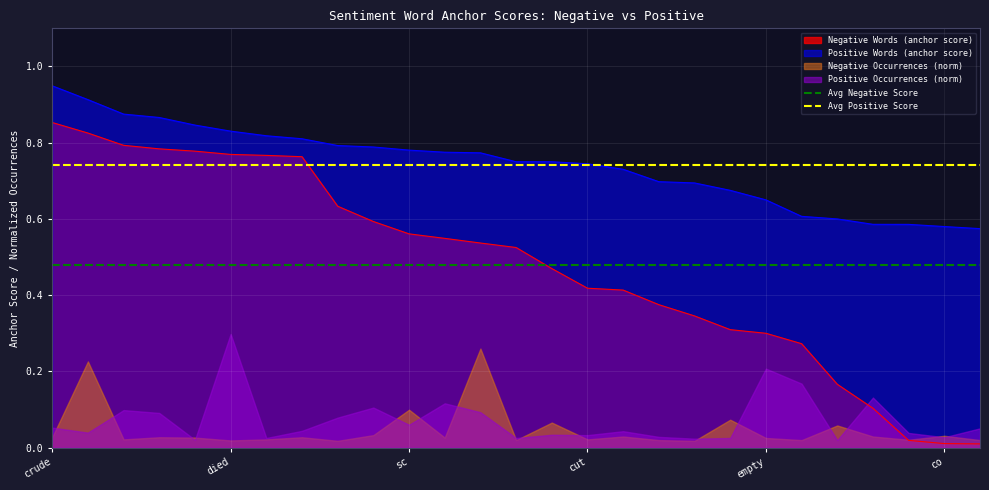

Which series has the largest total across all categories?

Avg Positive Score